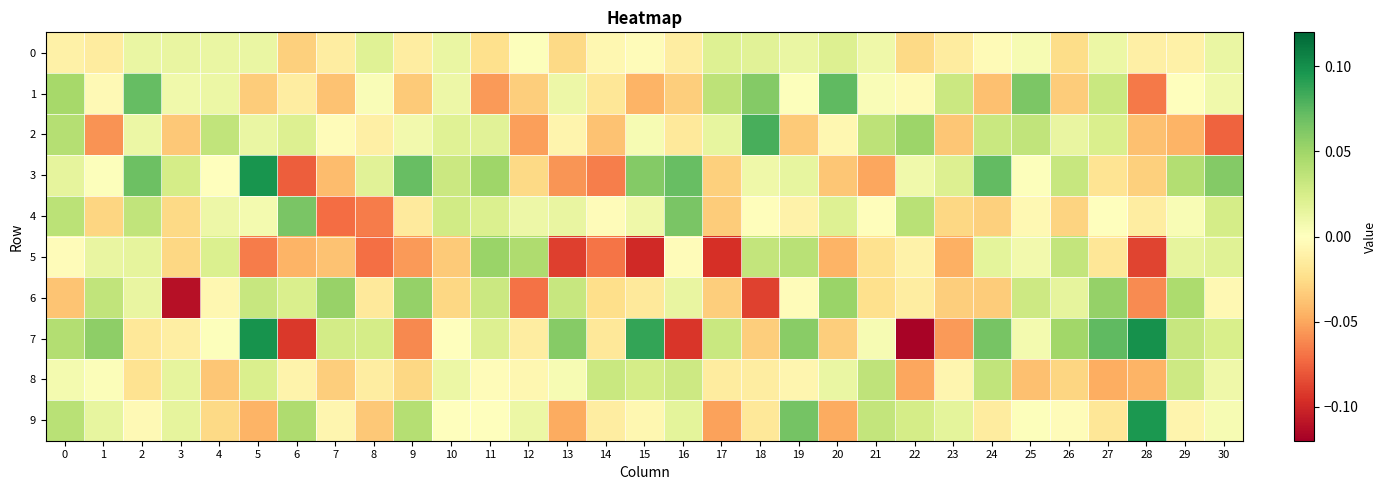

Reading left to right, list all the values displayed in this chart.

0: 0=-0.0	1=-0.0	2=0.0	3=0.0	4=0.0	5=0.0	6=-0.0	7=-0.0	8=0.0	9=-0.0	10=0.0	11=-0.0	12=0.0	13=-0.0	14=-0.0	15=-0.0	16=-0.0	17=0.0	18=0.0	19=0.0	20=0.0	21=0.0	22=-0.0	23=-0.0	24=-0.0	25=0.0	26=-0.0	27=0.0	28=-0.0	29=-0.0	30=0.0
1: 0=0.0	1=-0.0	2=0.1	3=0.0	4=0.0	5=-0.0	6=-0.0	7=-0.0	8=0.0	9=-0.0	10=0.0	11=-0.1	12=-0.0	13=0.0	14=-0.0	15=-0.0	16=-0.0	17=0.0	18=0.1	19=0.0	20=0.1	21=0.0	22=-0.0	23=0.0	24=-0.0	25=0.1	26=-0.0	27=0.0	28=-0.1	29=-0.0	30=0.0
2: 0=0.0	1=-0.1	2=0.0	3=-0.0	4=0.0	5=0.0	6=0.0	7=-0.0	8=-0.0	9=0.0	10=0.0	11=0.0	12=-0.1	13=-0.0	14=-0.0	15=0.0	16=-0.0	17=0.0	18=0.1	19=-0.0	20=-0.0	21=0.0	22=0.1	23=-0.0	24=0.0	25=0.0	26=0.0	27=0.0	28=-0.0	29=-0.0	30=-0.1
3: 0=0.0	1=0.0	2=0.1	3=0.0	4=-0.0	5=0.1	6=-0.1	7=-0.0	8=0.0	9=0.1	10=0.0	11=0.1	12=-0.0	13=-0.1	14=-0.1	15=0.1	16=0.1	17=-0.0	18=0.0	19=0.0	20=-0.0	21=-0.1	22=0.0	23=0.0	24=0.1	25=0.0	26=0.0	27=-0.0	28=-0.0	29=0.0	30=0.1
4: 0=0.0	1=-0.0	2=0.0	3=-0.0	4=0.0	5=0.0	6=0.1	7=-0.1	8=-0.1	9=-0.0	10=0.0	11=0.0	12=0.0	13=0.0	14=-0.0	15=0.0	16=0.1	17=-0.0	18=-0.0	19=-0.0	20=0.0	21=-0.0	22=0.0	23=-0.0	24=-0.0	25=-0.0	26=-0.0	27=0.0	28=-0.0	29=0.0	30=0.0
5: 0=-0.0	1=0.0	2=0.0	3=-0.0	4=0.0	5=-0.1	6=-0.0	7=-0.0	8=-0.1	9=-0.1	10=-0.0	11=0.1	12=0.0	13=-0.1	14=-0.1	15=-0.1	16=-0.0	17=-0.1	18=0.0	19=0.0	20=-0.0	21=-0.0	22=-0.0	23=-0.0	24=0.0	25=0.0	26=0.0	27=-0.0	28=-0.1	29=0.0	30=0.0
6: 0=-0.0	1=0.0	2=0.0	3=-0.1	4=-0.0	5=0.0	6=0.0	7=0.1	8=-0.0	9=0.1	10=-0.0	11=0.0	12=-0.1	13=0.0	14=-0.0	15=-0.0	16=0.0	17=-0.0	18=-0.1	19=-0.0	20=0.1	21=-0.0	22=-0.0	23=-0.0	24=-0.0	25=0.0	26=0.0	27=0.1	28=-0.1	29=0.0	30=-0.0
7: 0=0.0	1=0.1	2=-0.0	3=-0.0	4=0.0	5=0.1	6=-0.1	7=0.0	8=0.0	9=-0.1	10=-0.0	11=0.0	12=-0.0	13=0.1	14=-0.0	15=0.1	16=-0.1	17=0.0	18=-0.0	19=0.1	20=-0.0	21=0.0	22=-0.1	23=-0.1	24=0.1	25=0.0	26=0.0	27=0.1	28=0.1	29=0.0	30=0.0
8: 0=0.0	1=0.0	2=-0.0	3=0.0	4=-0.0	5=0.0	6=-0.0	7=-0.0	8=-0.0	9=-0.0	10=0.0	11=-0.0	12=-0.0	13=0.0	14=0.0	15=0.0	16=0.0	17=-0.0	18=-0.0	19=-0.0	20=0.0	21=0.0	22=-0.1	23=-0.0	24=0.0	25=-0.0	26=-0.0	27=-0.0	28=-0.0	29=0.0	30=0.0
9: 0=0.0	1=0.0	2=-0.0	3=0.0	4=-0.0	5=-0.0	6=0.0	7=-0.0	8=-0.0	9=0.0	10=-0.0	11=0.0	12=0.0	13=-0.0	14=-0.0	15=-0.0	16=0.0	17=-0.1	18=-0.0	19=0.1	20=-0.0	21=0.0	22=0.0	23=0.0	24=-0.0	25=0.0	26=-0.0	27=-0.0	28=0.1	29=-0.0	30=0.0